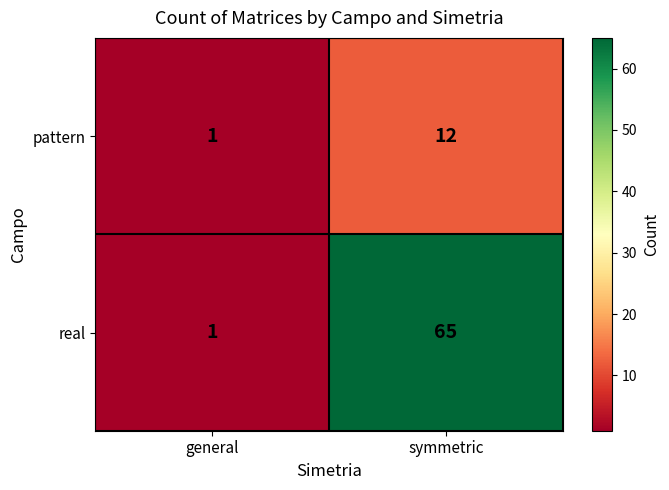

Is it true that real equals 1 at general?

True